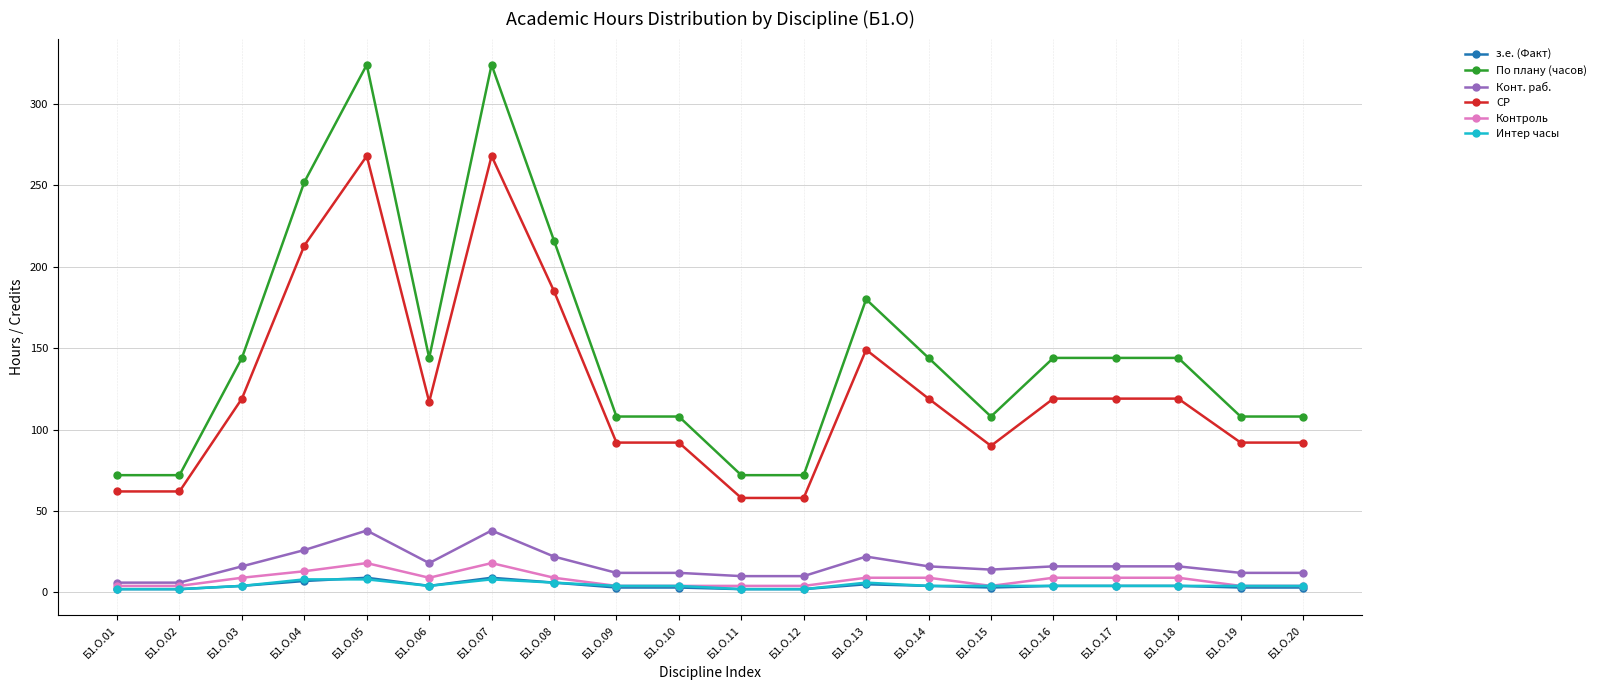

Which series changed the most between Б1.О.02 and Б1.О.10?

По плану (часов)